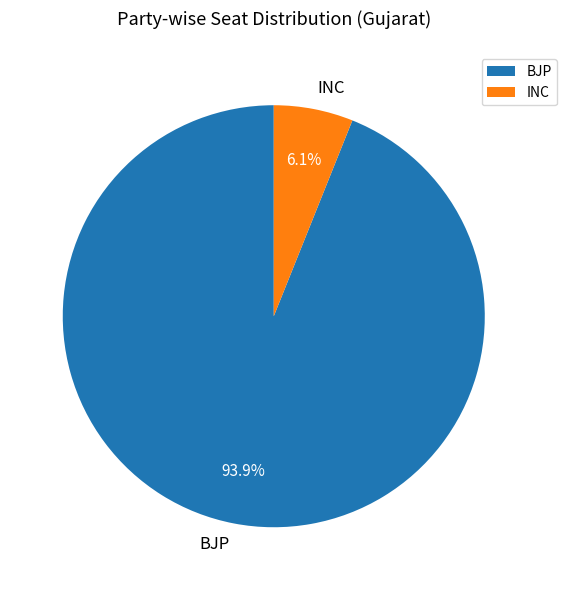

Rank the categories by value from highest to lowest.

BJP, INC